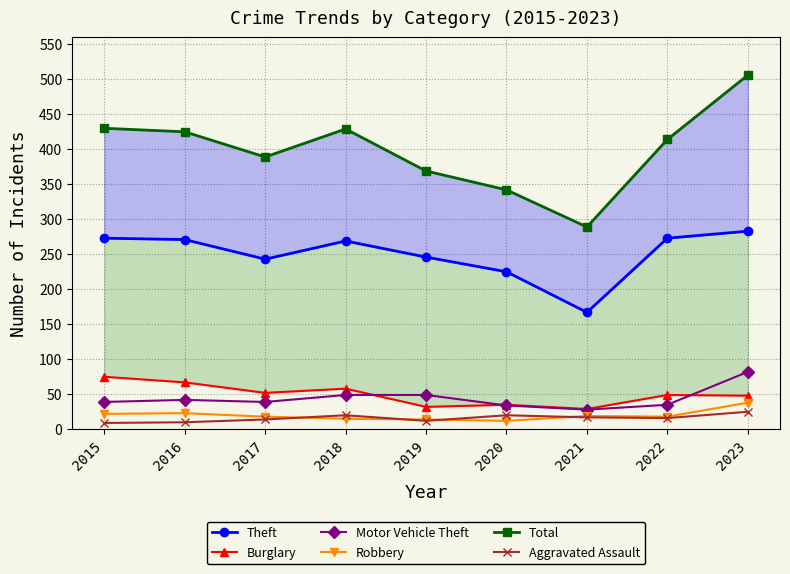

True or false: Robbery and Aggravated Assault cross at least once.

True